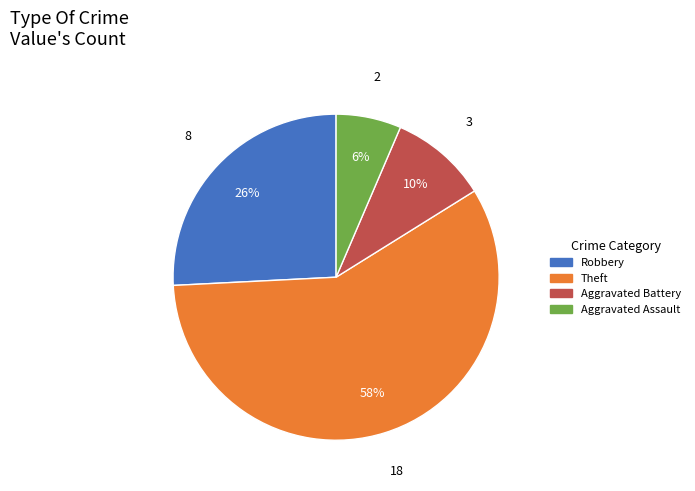

Count the number of slices in the pie.

4